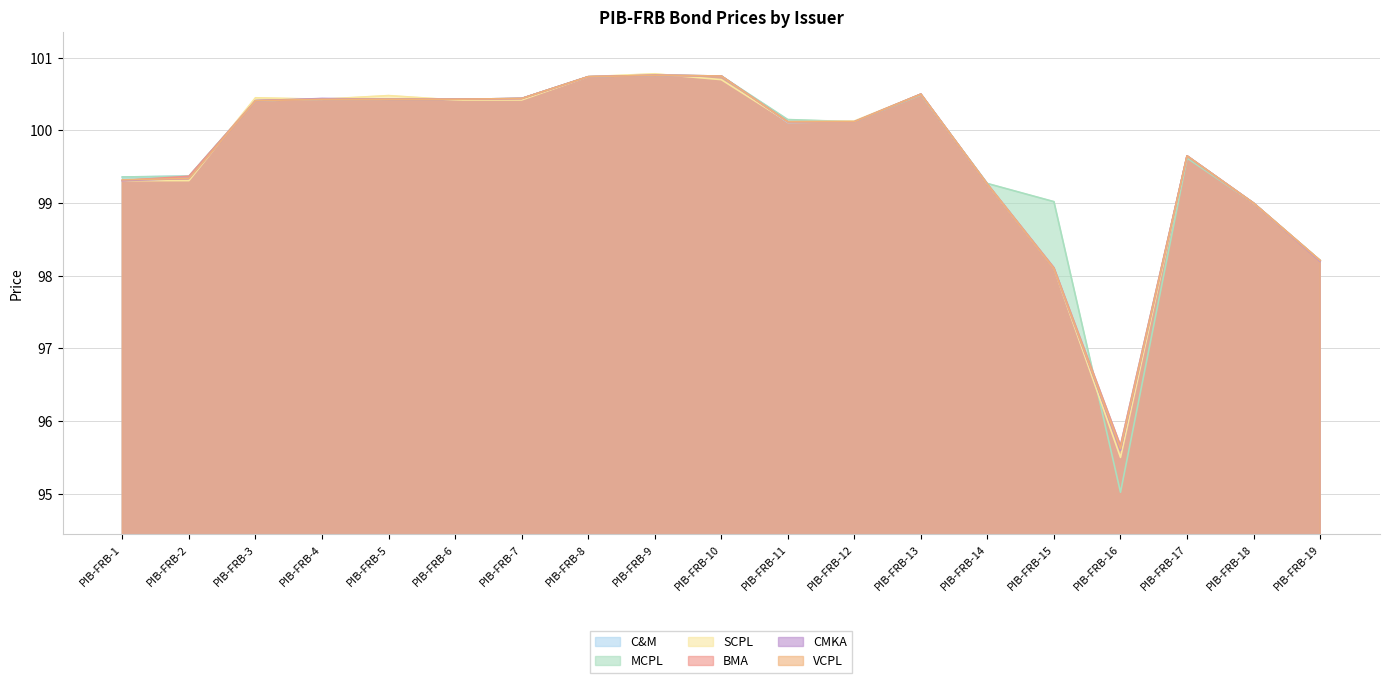

What are all the series names shown in the legend?

C&M, MCPL, SCPL, BMA, CMKA, VCPL